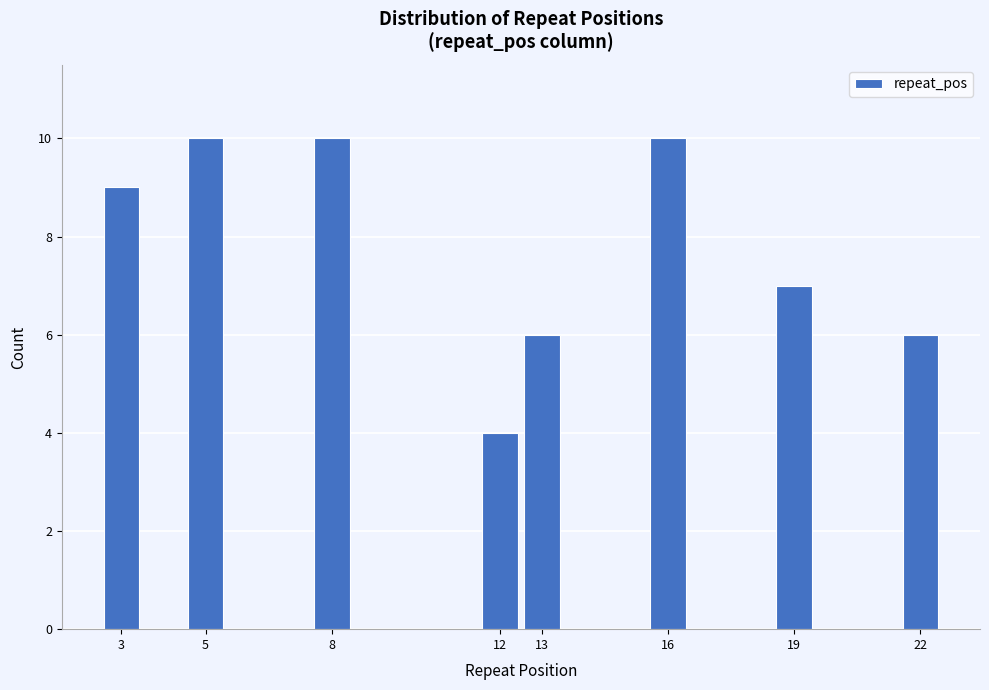

Reading right to left, transcribe all the data shown in this chart.

22=6	19=7	16=10	13=6	12=4	8=10	5=10	3=9